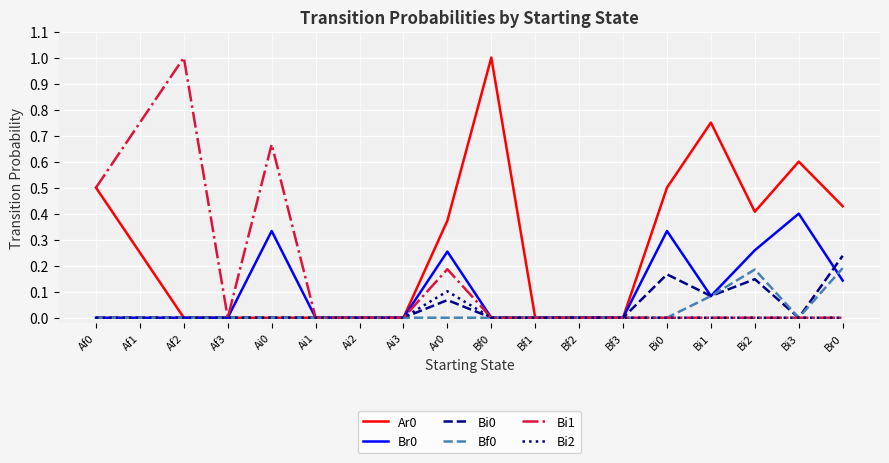

At which label does Bi1 reach its peak?

Af2